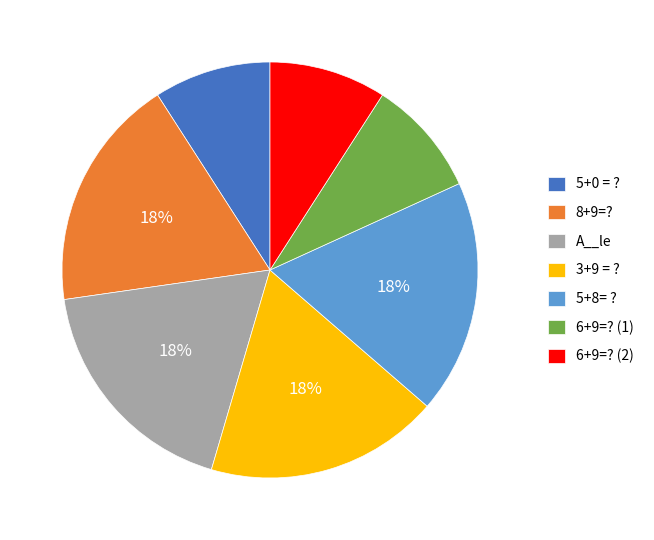

Is it true that 6+9=? (1) is 4% of the pie?

False